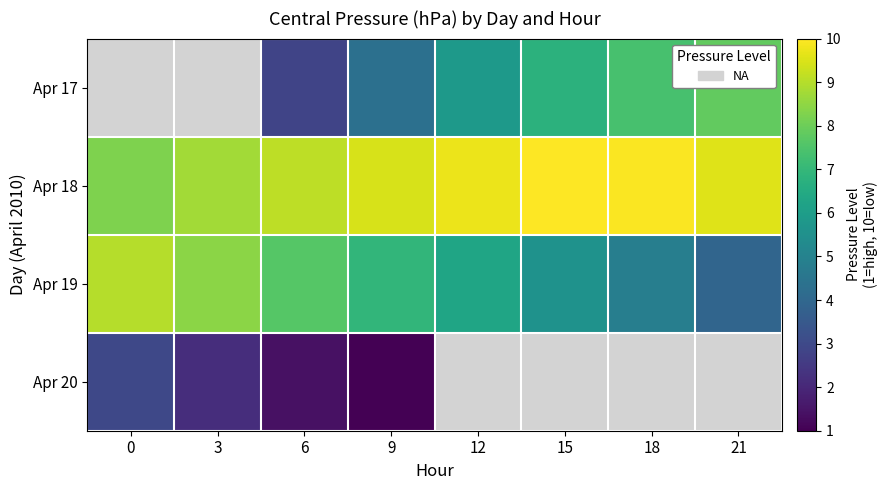

True or false: Apr 19 has a value of 7.9 at 18.

False